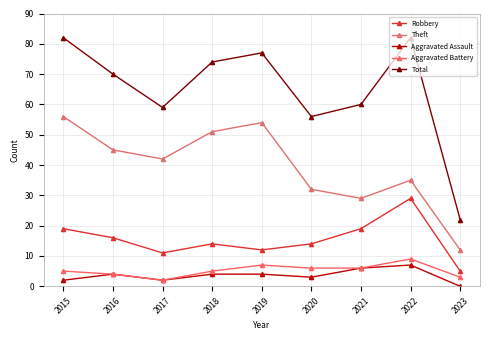

How many interior local peaks does the Robbery series have?

2